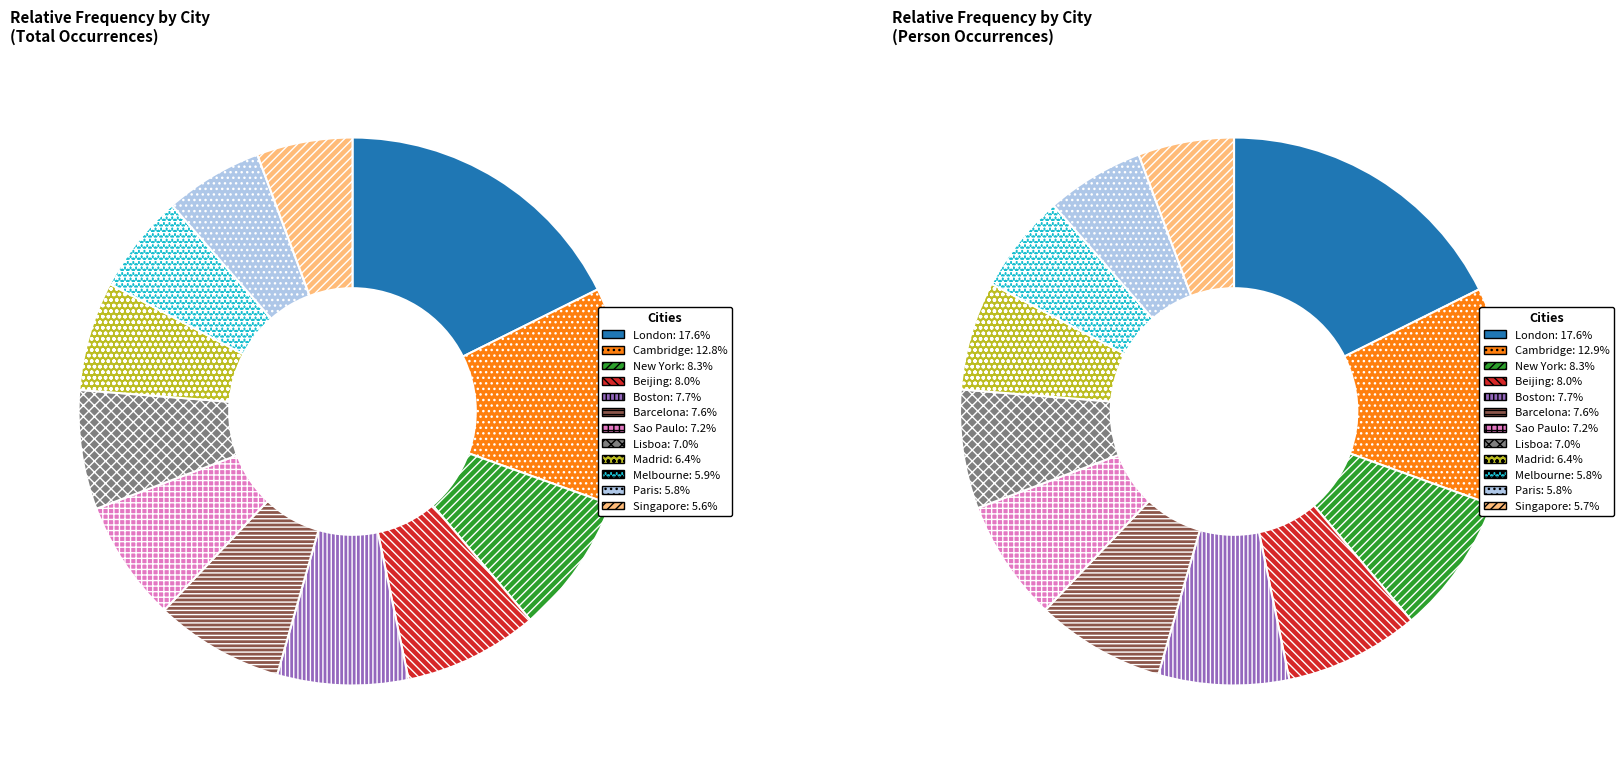

Is it true that Cambridge is 13% of the pie?

True